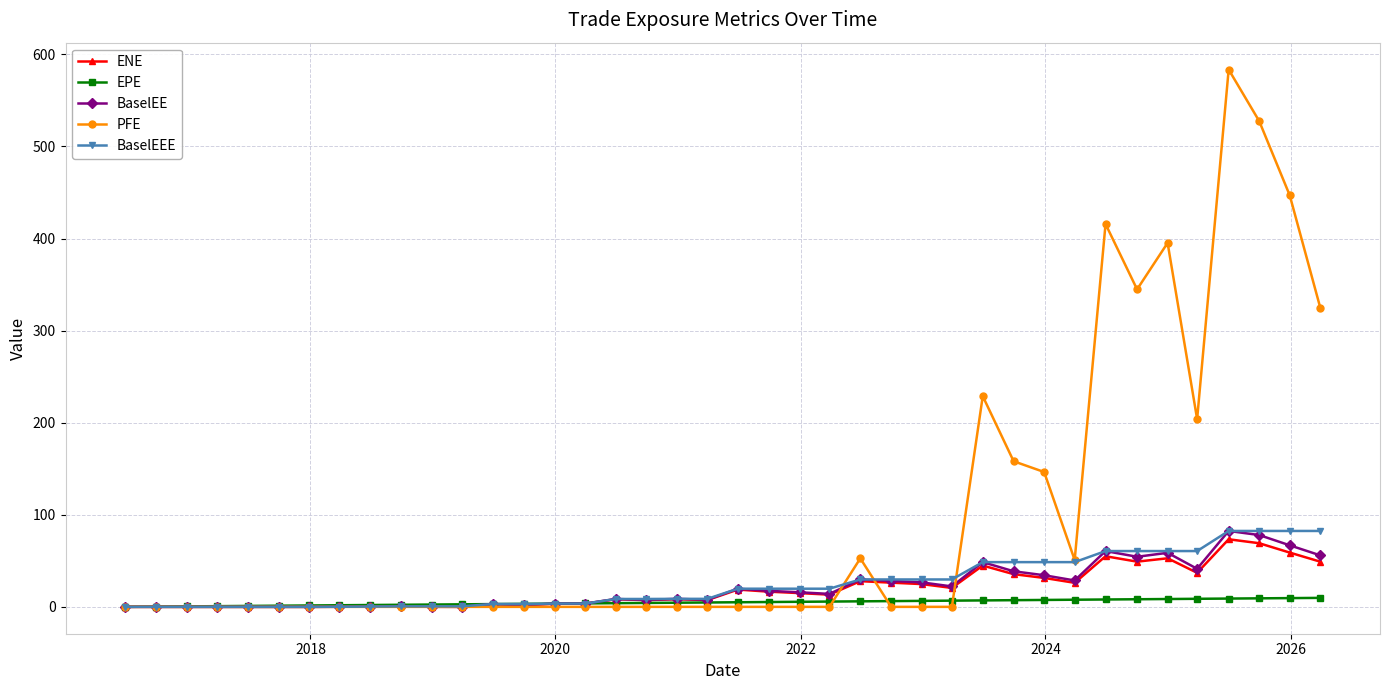

Which series has the largest total across all categories?

PFE